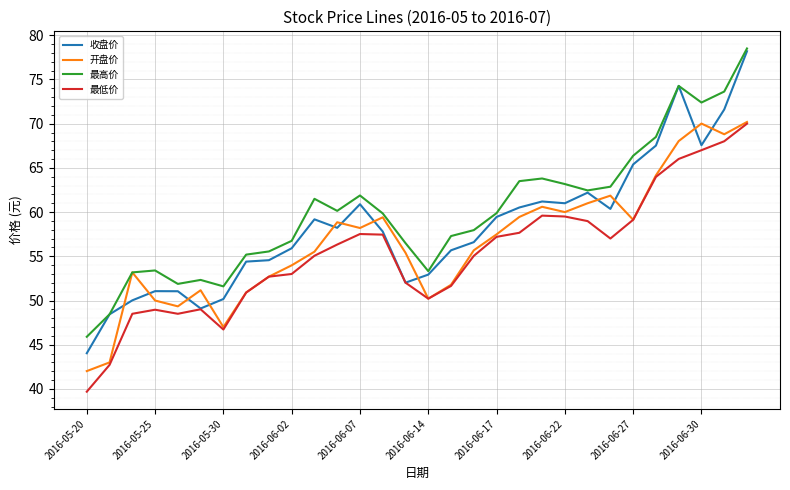

Does the chart have visible grid lines?

Yes